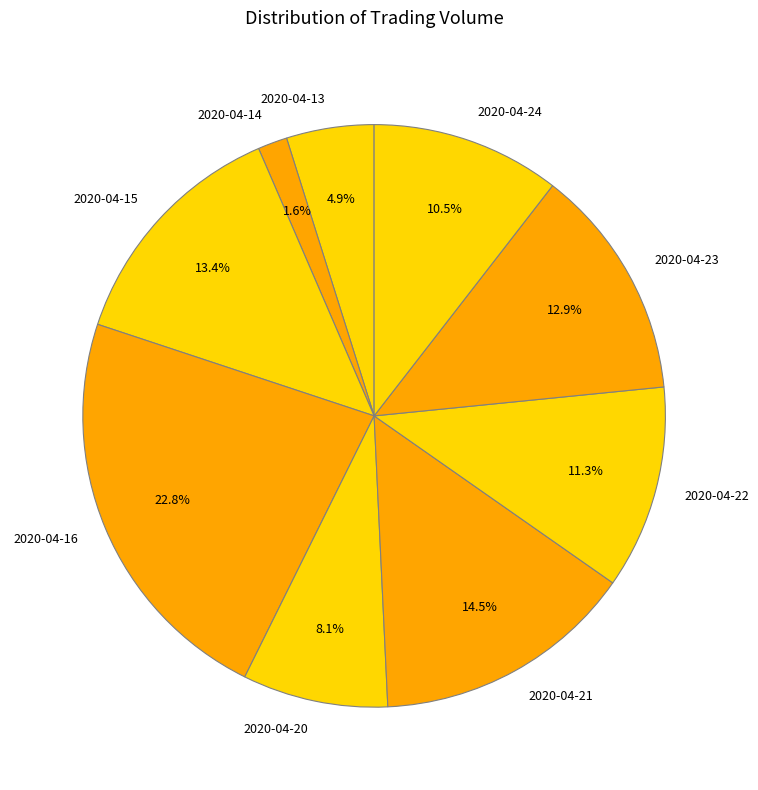

Is it true that 2020-04-16 is 23% of the pie?

True